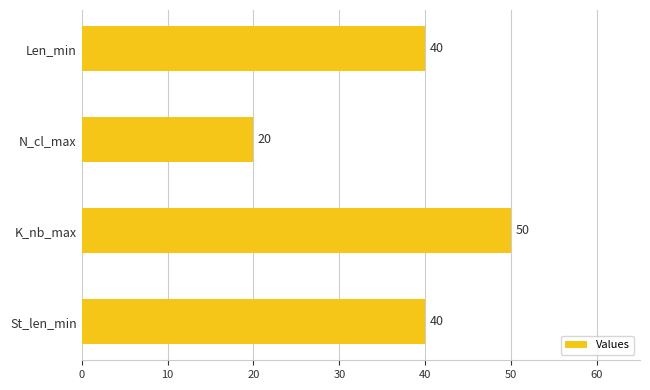

Approximately how many times larger is the value at St_len_min compared to Len_min?

1.0